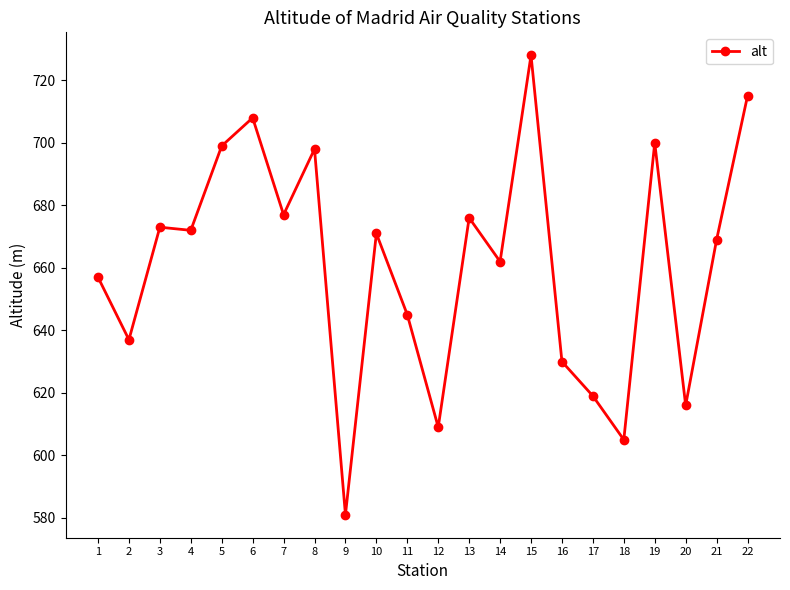

At which category does the chart reach its peak across all series?

15